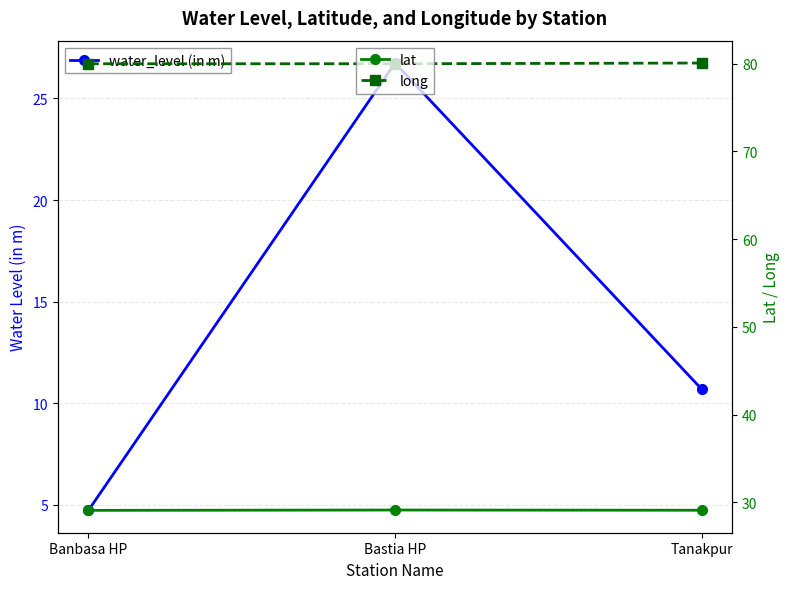

At which category does the chart reach its peak across all series?

Tanakpur